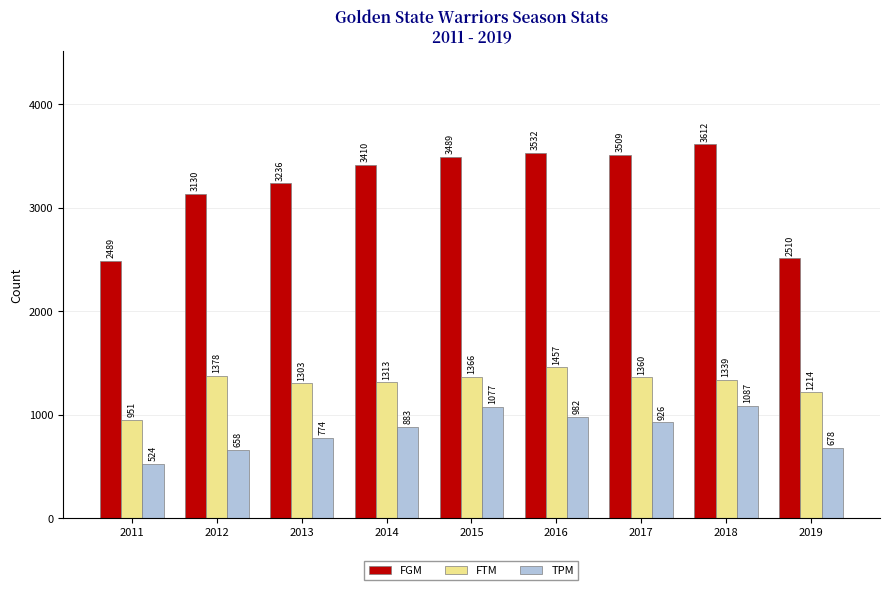

At which category is the sum across all series the highest?

2018